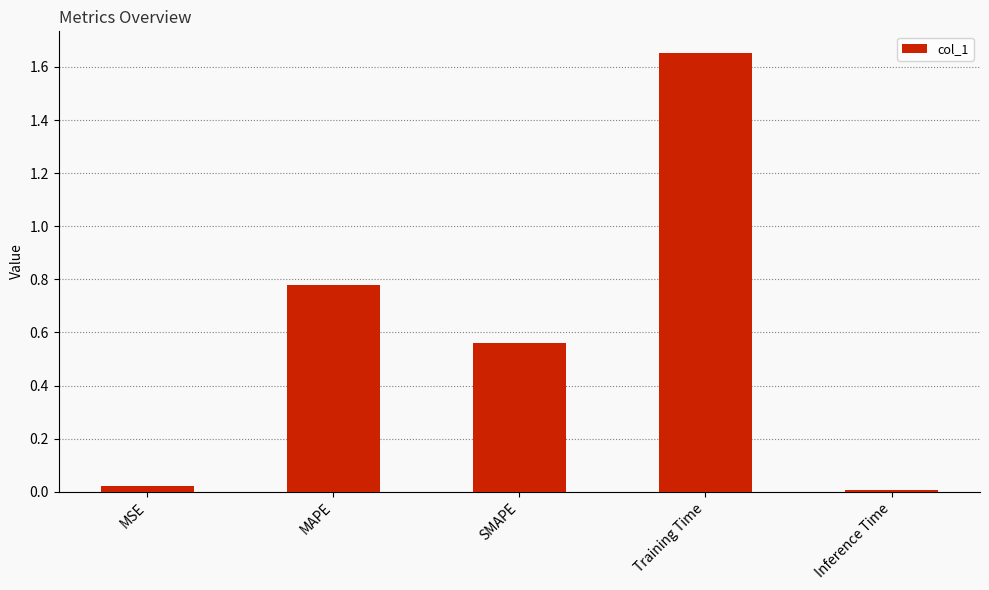

Rank the categories by value from lowest to highest.

Inference Time, MSE, SMAPE, MAPE, Training Time